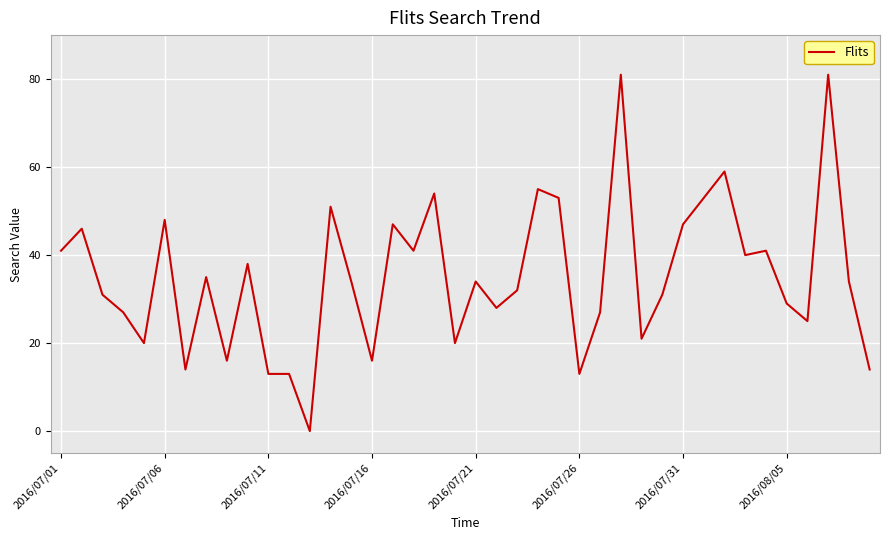

What is the greatest value displayed?

81